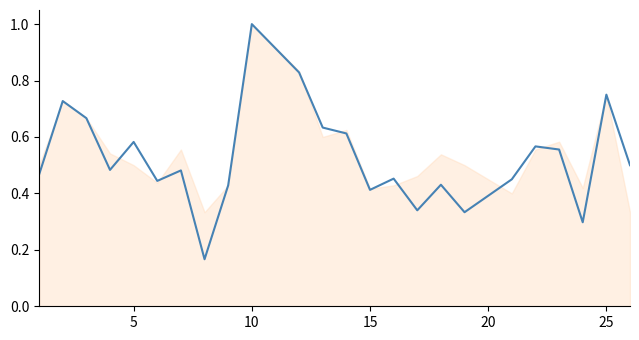

How many lines are shown in the chart?

1